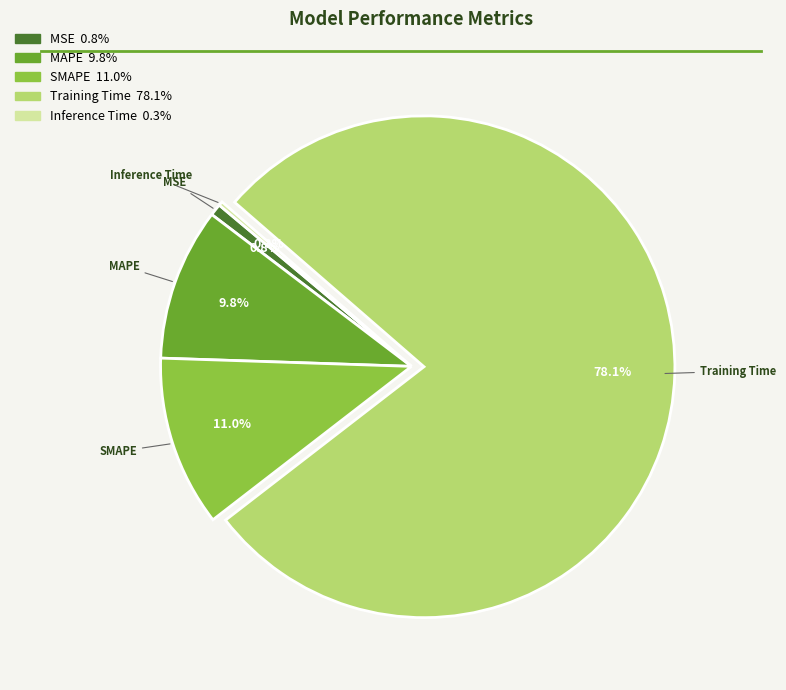

To the nearest percent, what portion does MAPE represent?

10%